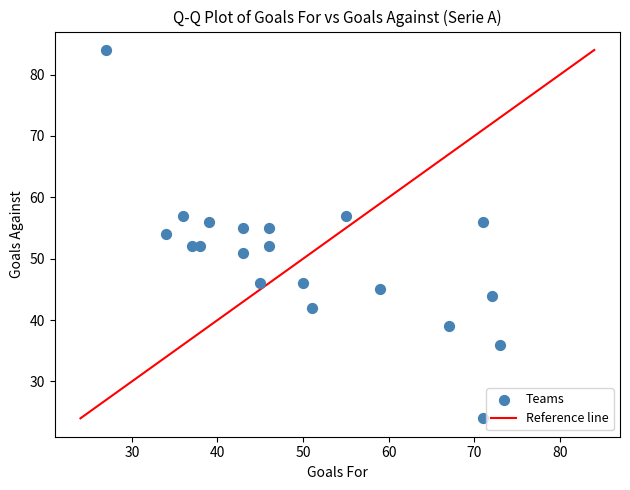

What is the range of X values (max minus min)?

46